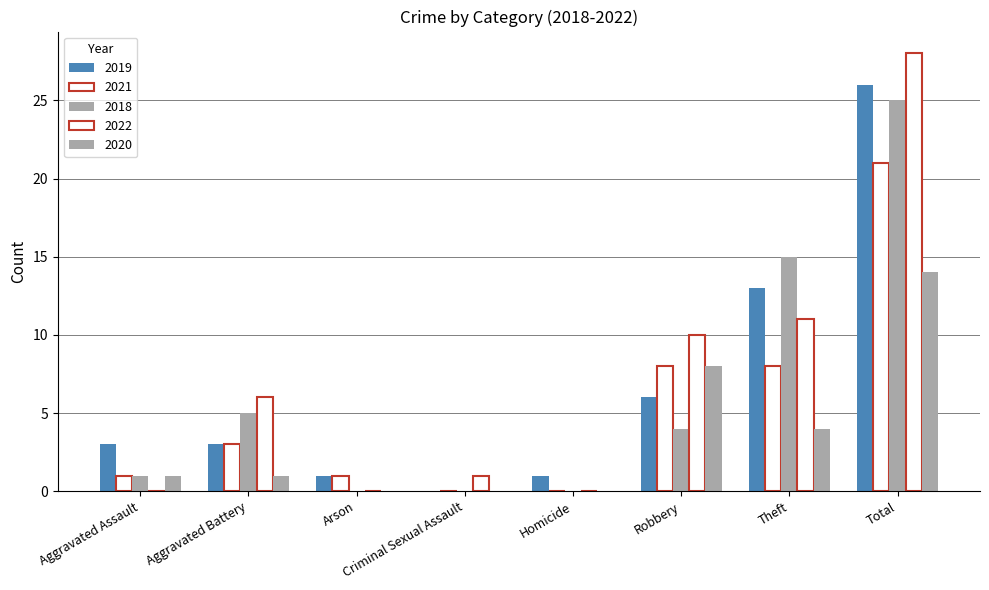

Does the chart contain stacked bars?

No